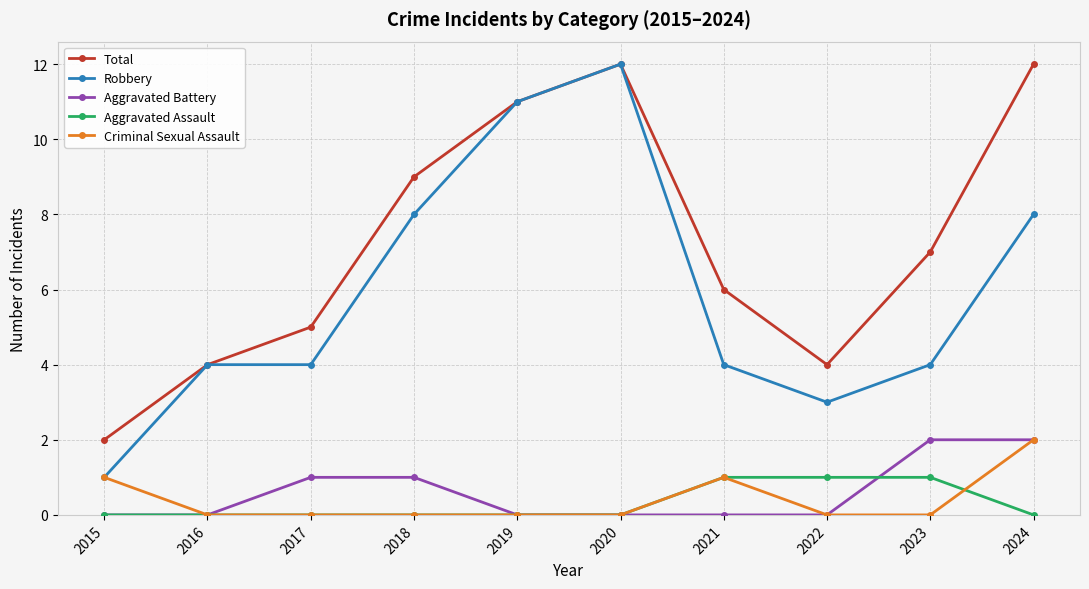

Reading right to left, list all the values displayed in this chart.

Total: 2024=12	2023=7	2022=4	2021=6	2020=12	2019=11	2018=9	2017=5	2016=4	2015=2
Robbery: 2024=8	2023=4	2022=3	2021=4	2020=12	2019=11	2018=8	2017=4	2016=4	2015=1
Aggravated Battery: 2024=2	2023=2	2022=0	2021=0	2020=0	2019=0	2018=1	2017=1	2016=0	2015=0
Aggravated Assault: 2024=0	2023=1	2022=1	2021=1	2020=0	2019=0	2018=0	2017=0	2016=0	2015=0
Criminal Sexual Assault: 2024=2	2023=0	2022=0	2021=1	2020=0	2019=0	2018=0	2017=0	2016=0	2015=1